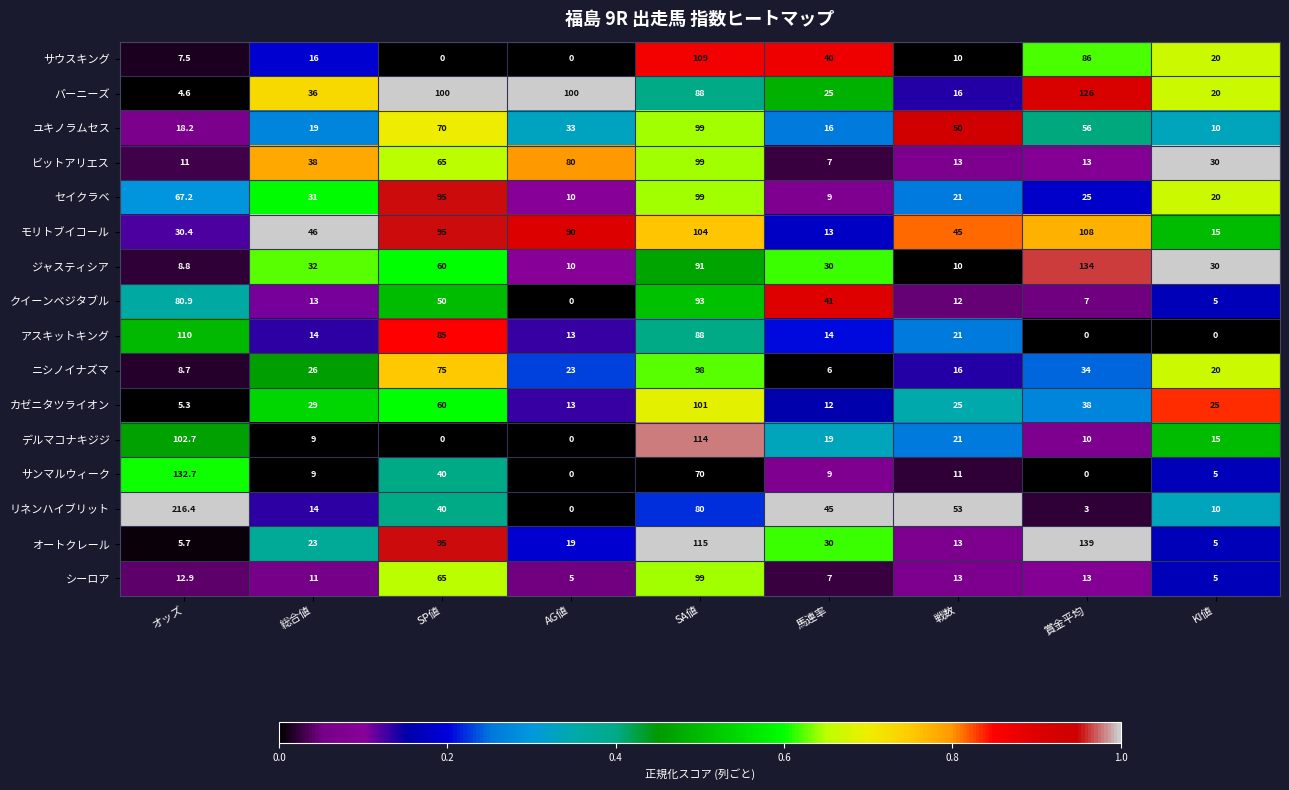

What is the maximum value shown in the chart?

216.4